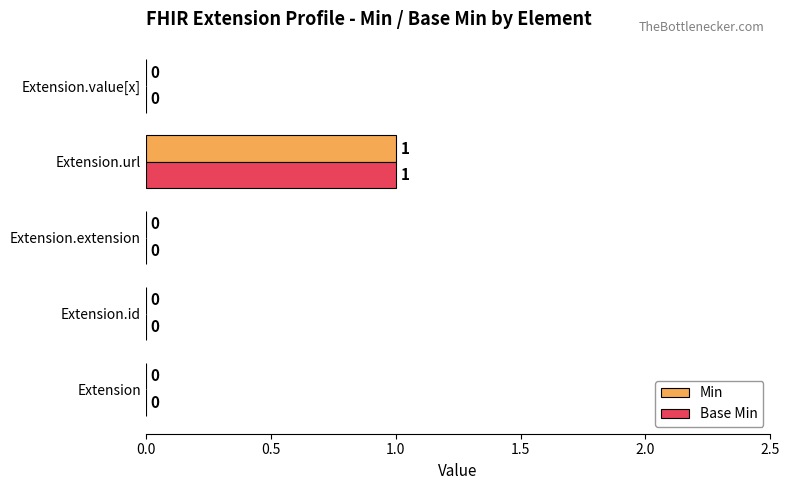

Which category has the highest value across all series?

Extension.url